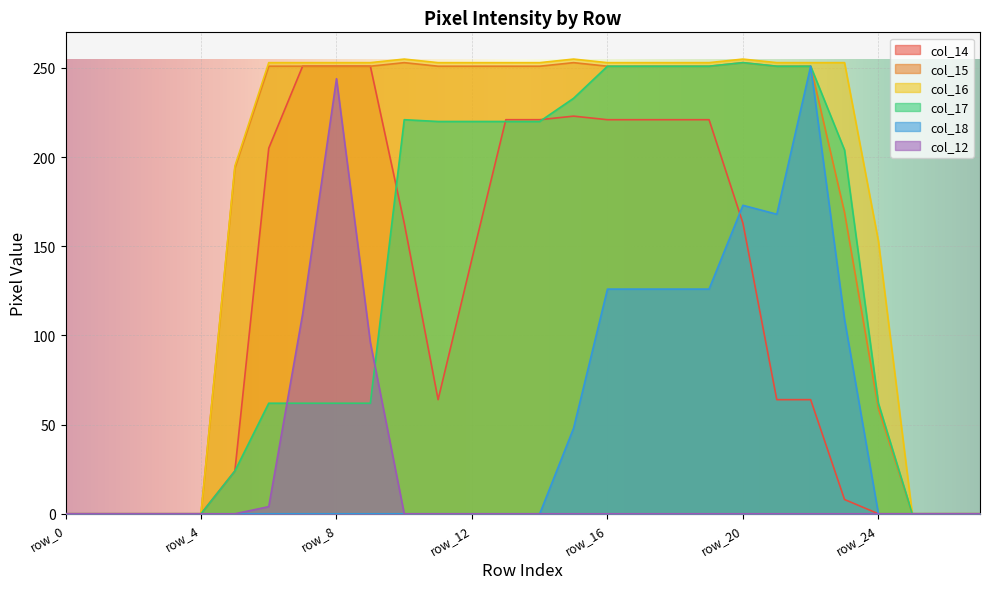

What is the value of the col_12 point at the 9th from the left?

244